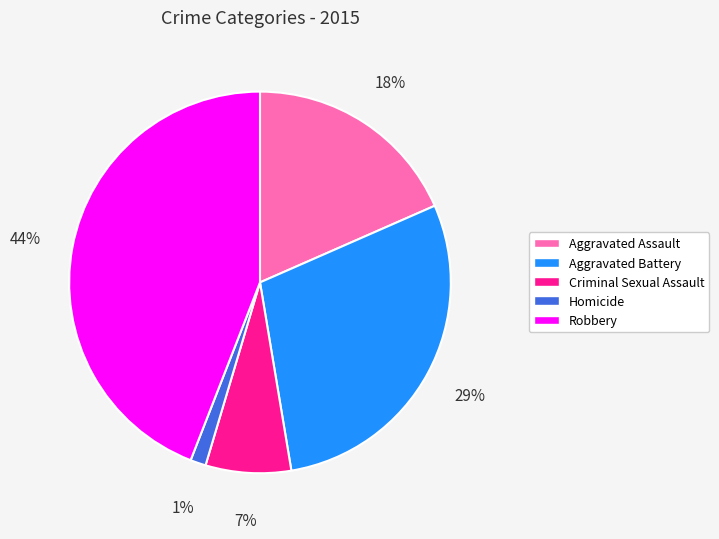

To the nearest percent, what is the difference between the largest and smallest slice percentages?

43%